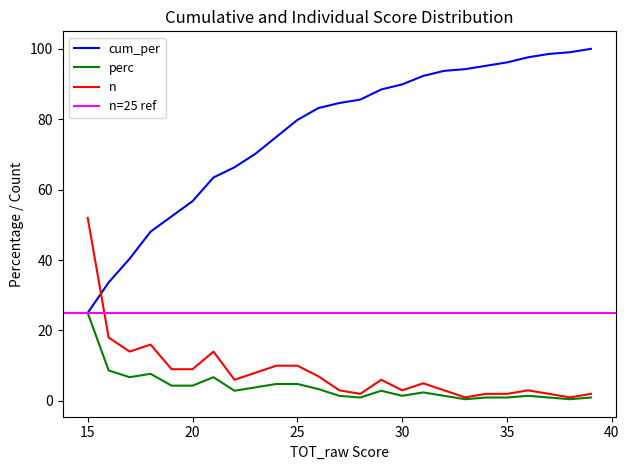

What is the total value across all series at 30?

94.3